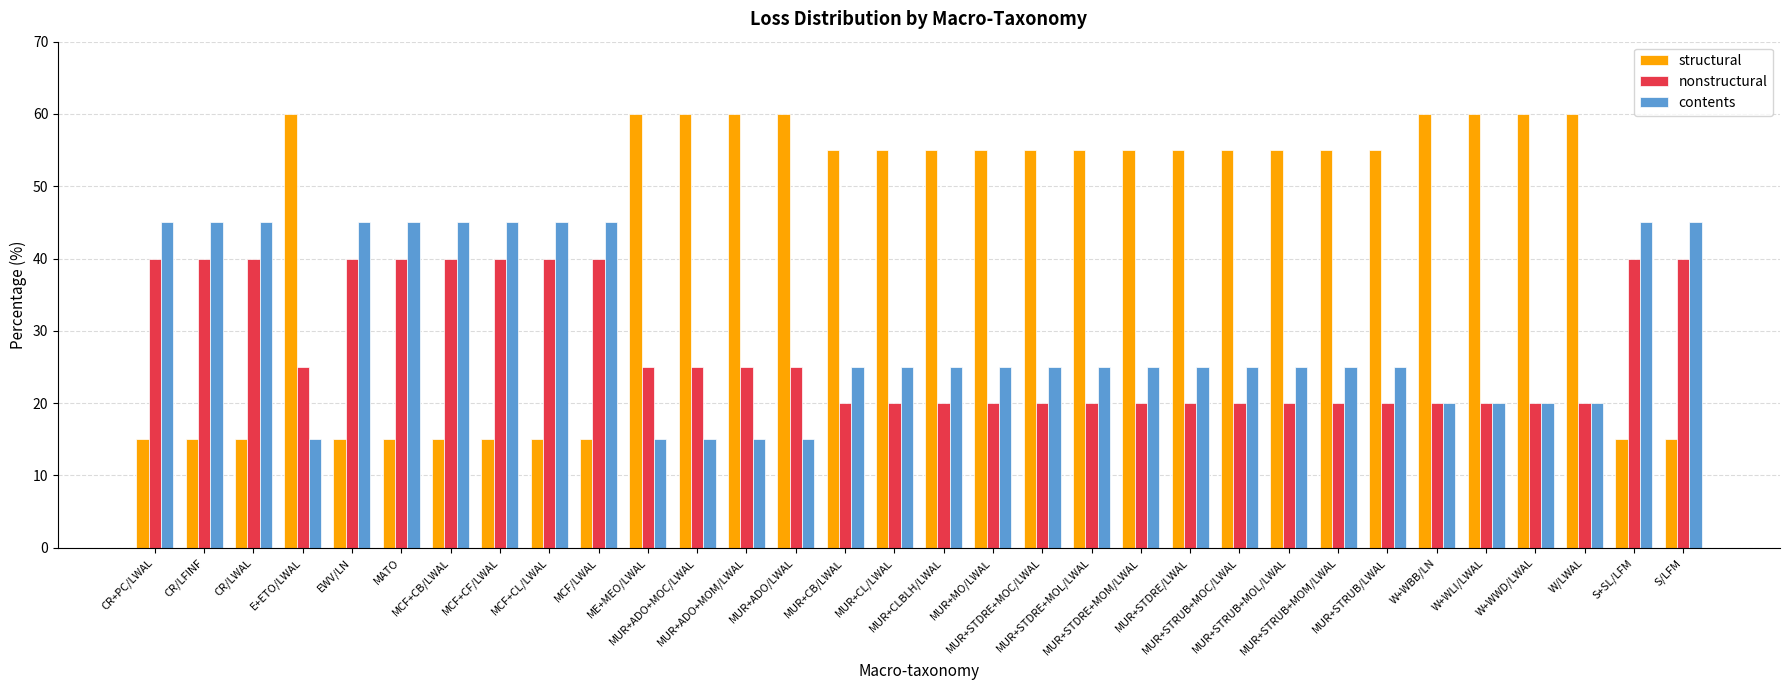

What is the lowest value of the structural series?

15